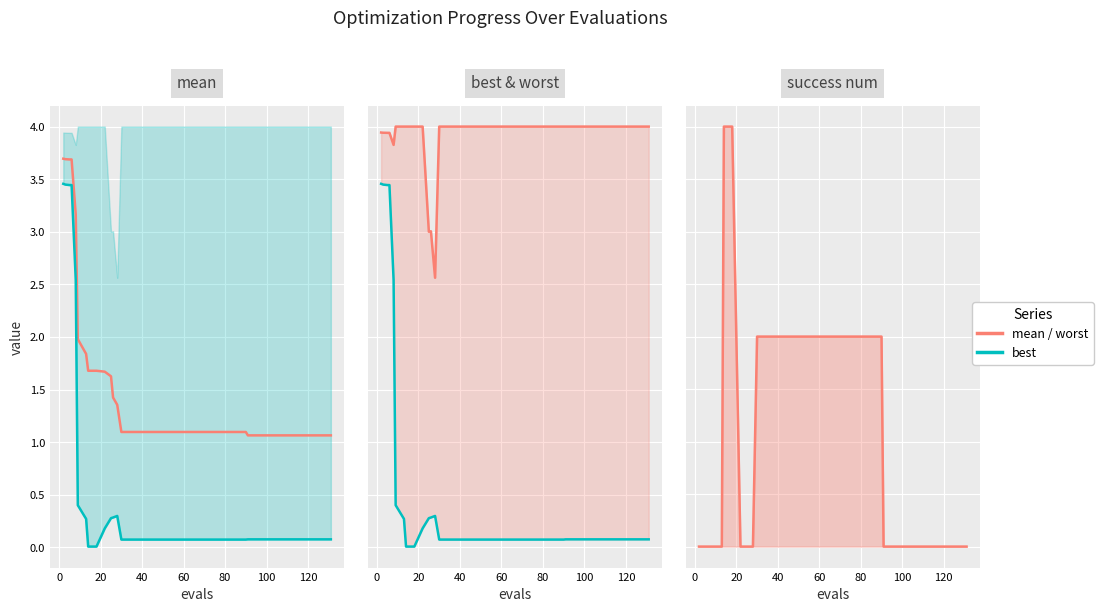

Is it true that mean equals 1.7 at 34?

False